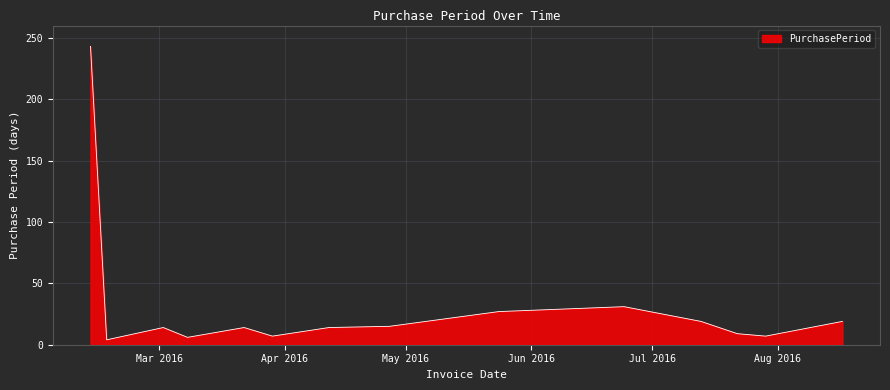

What is the greatest value displayed?

243